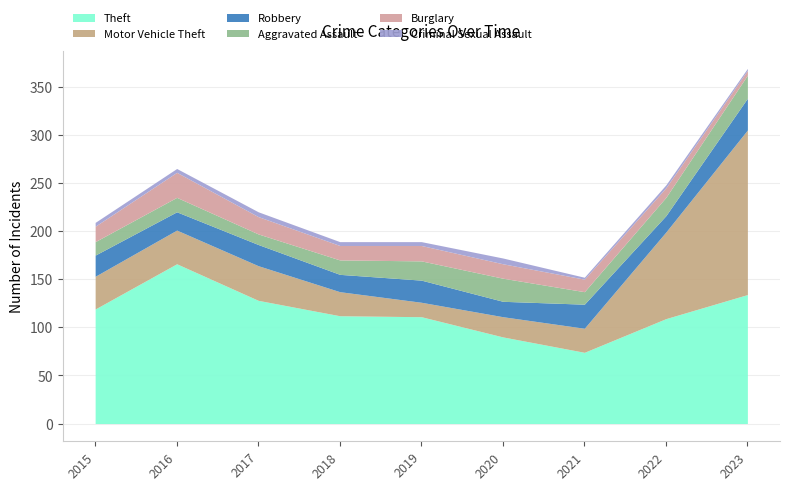

Between 2015 and 2023, which series saw the biggest shift?

Motor Vehicle Theft